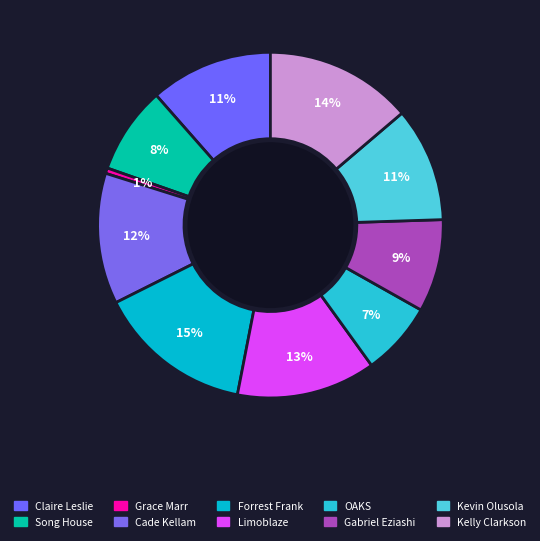

To the nearest percent, what percentage of the pie is Kelly Clarkson?

14%